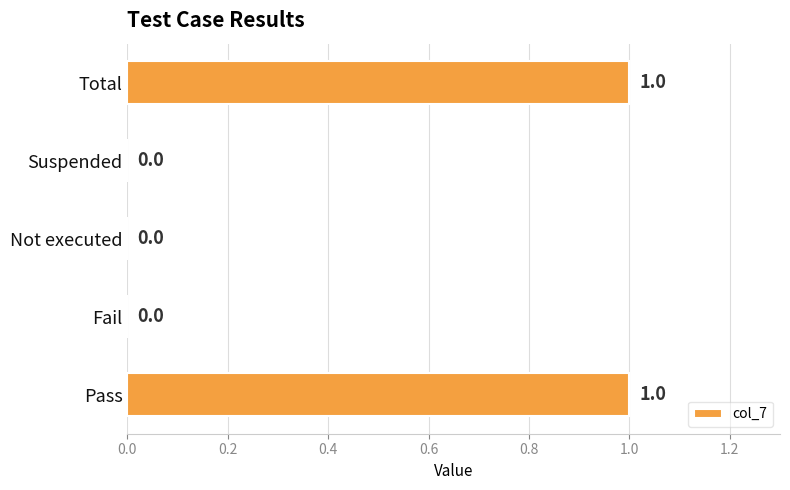

Reading bottom to top, transcribe all the data shown in this chart.

Pass=1	Fail=0	Not executed=0	Suspended=0	Total=1